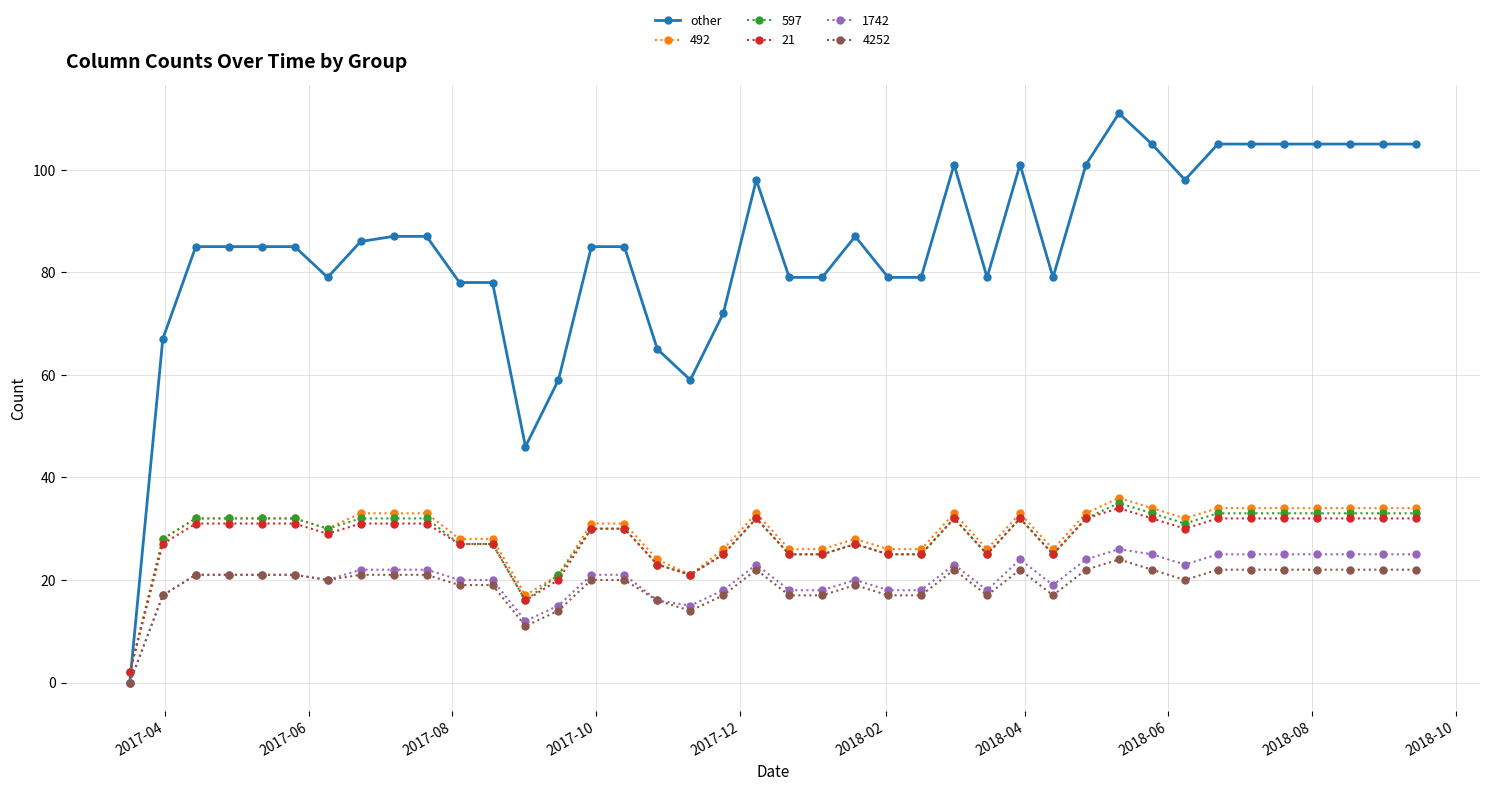

True or false: 597 has more than 1 points higher than both neighbors.

True